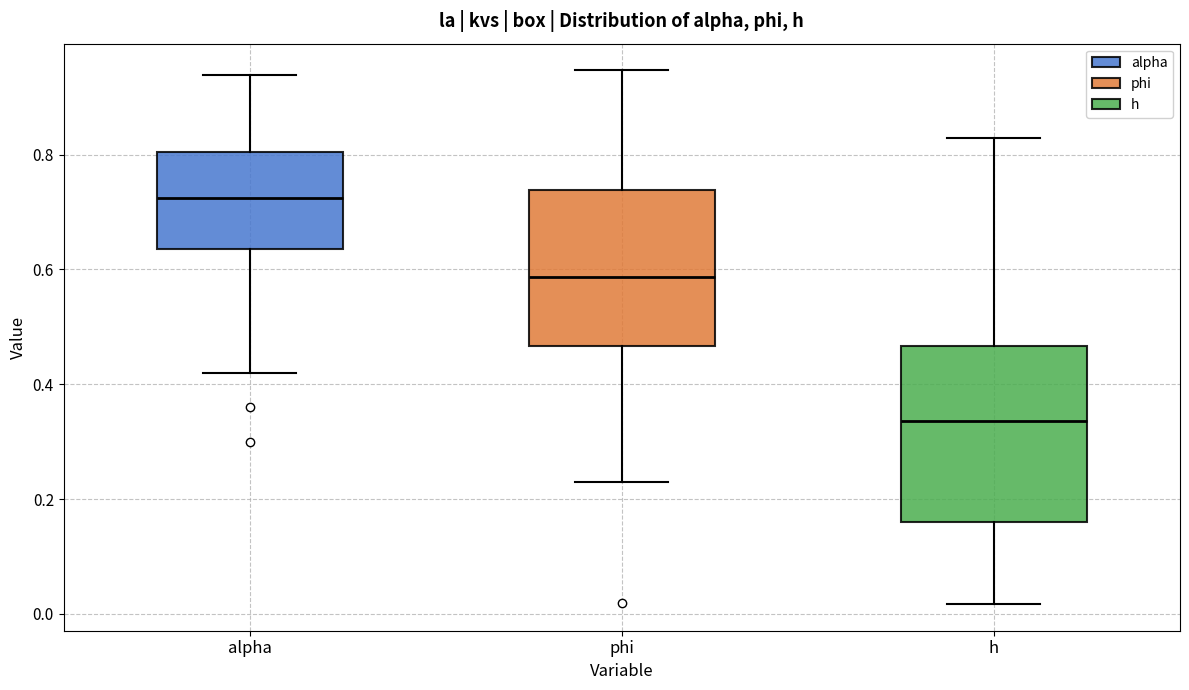

Which box has the lowest median line?

h